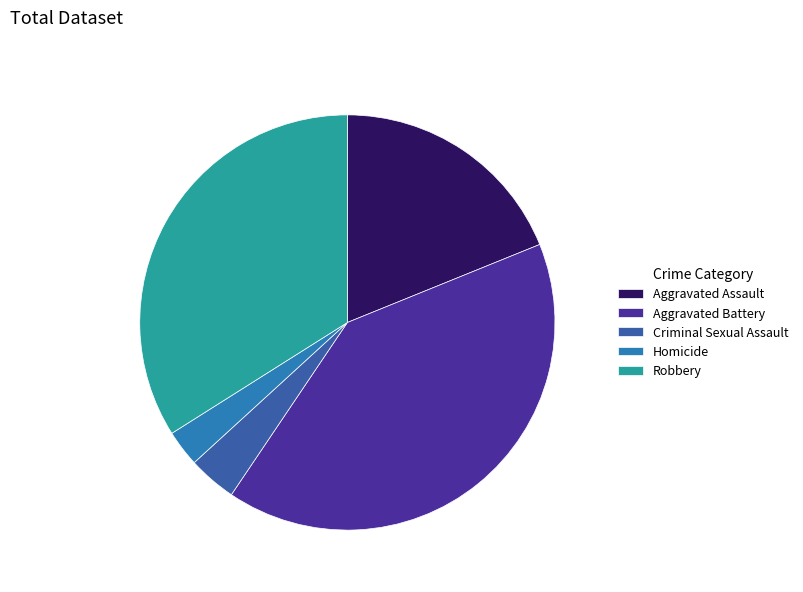

Combined, do Robbery and Aggravated Battery account for over 50%?

Yes